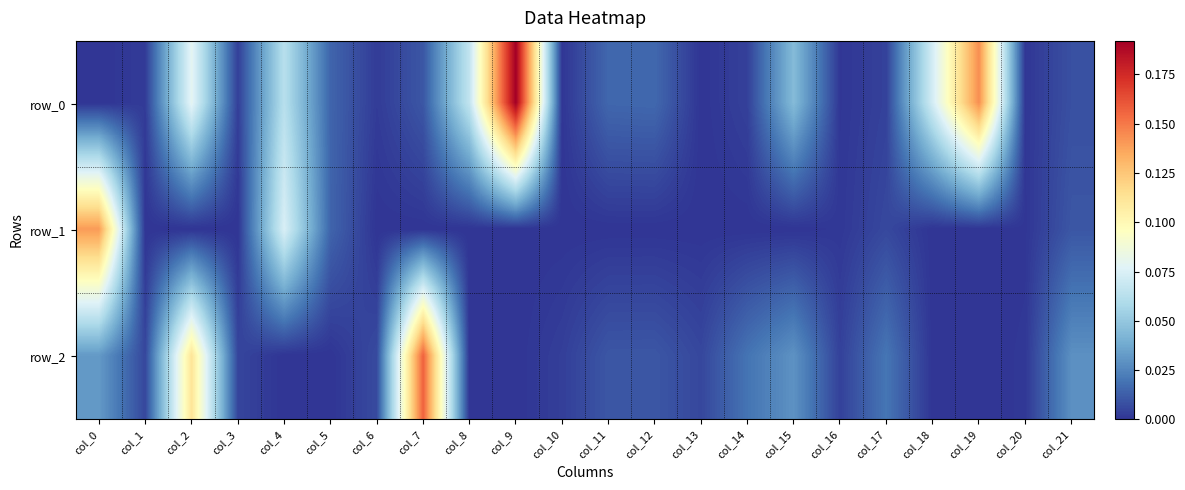

Which category has the highest value across all series?

col_9